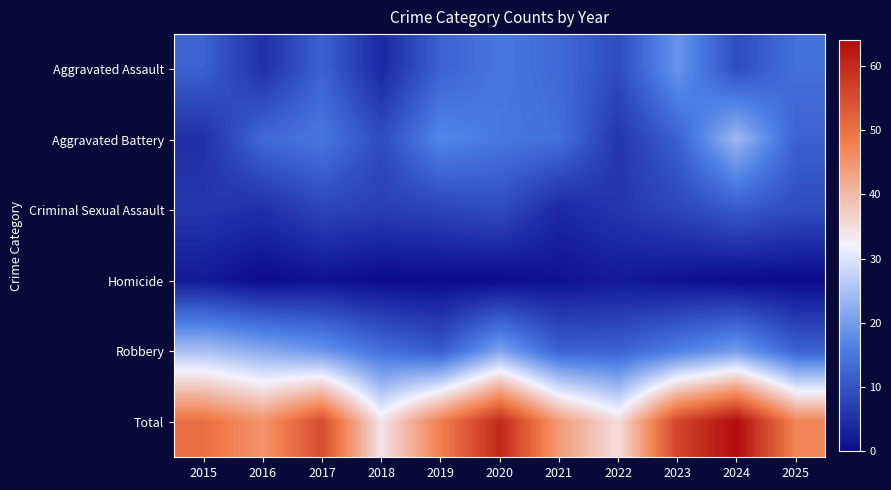

What is the greatest value displayed?

64